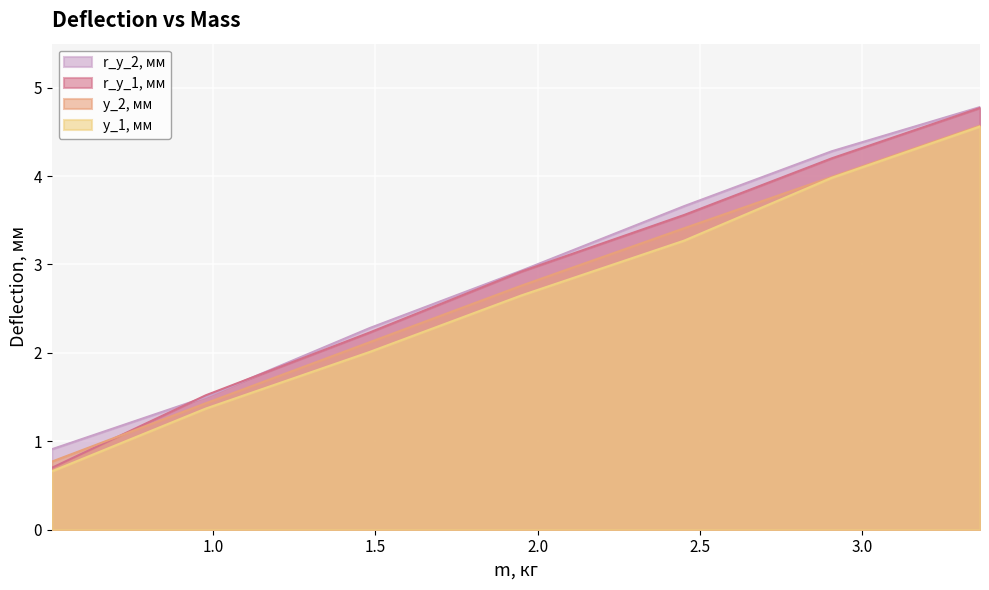

True or false: y_2, мм has a value of 6.6 at 3.3619.

False